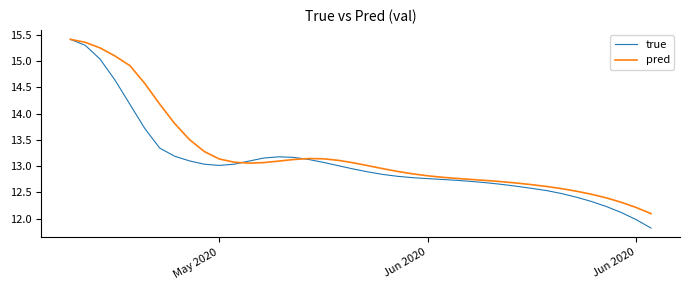

What is the minimum value shown in the chart?

11.8